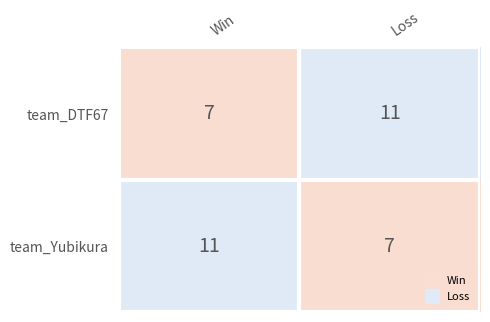

Reading left to right, transcribe all the data shown in this chart.

team_DTF67: 7	11
team_Yubikura: 11	7